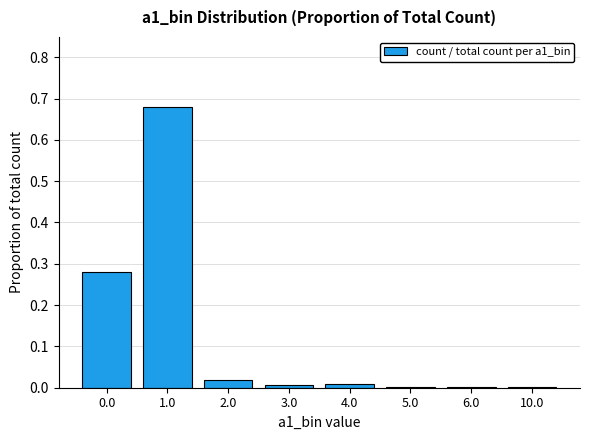

What is the label of the 7th bar from the right?

1.0